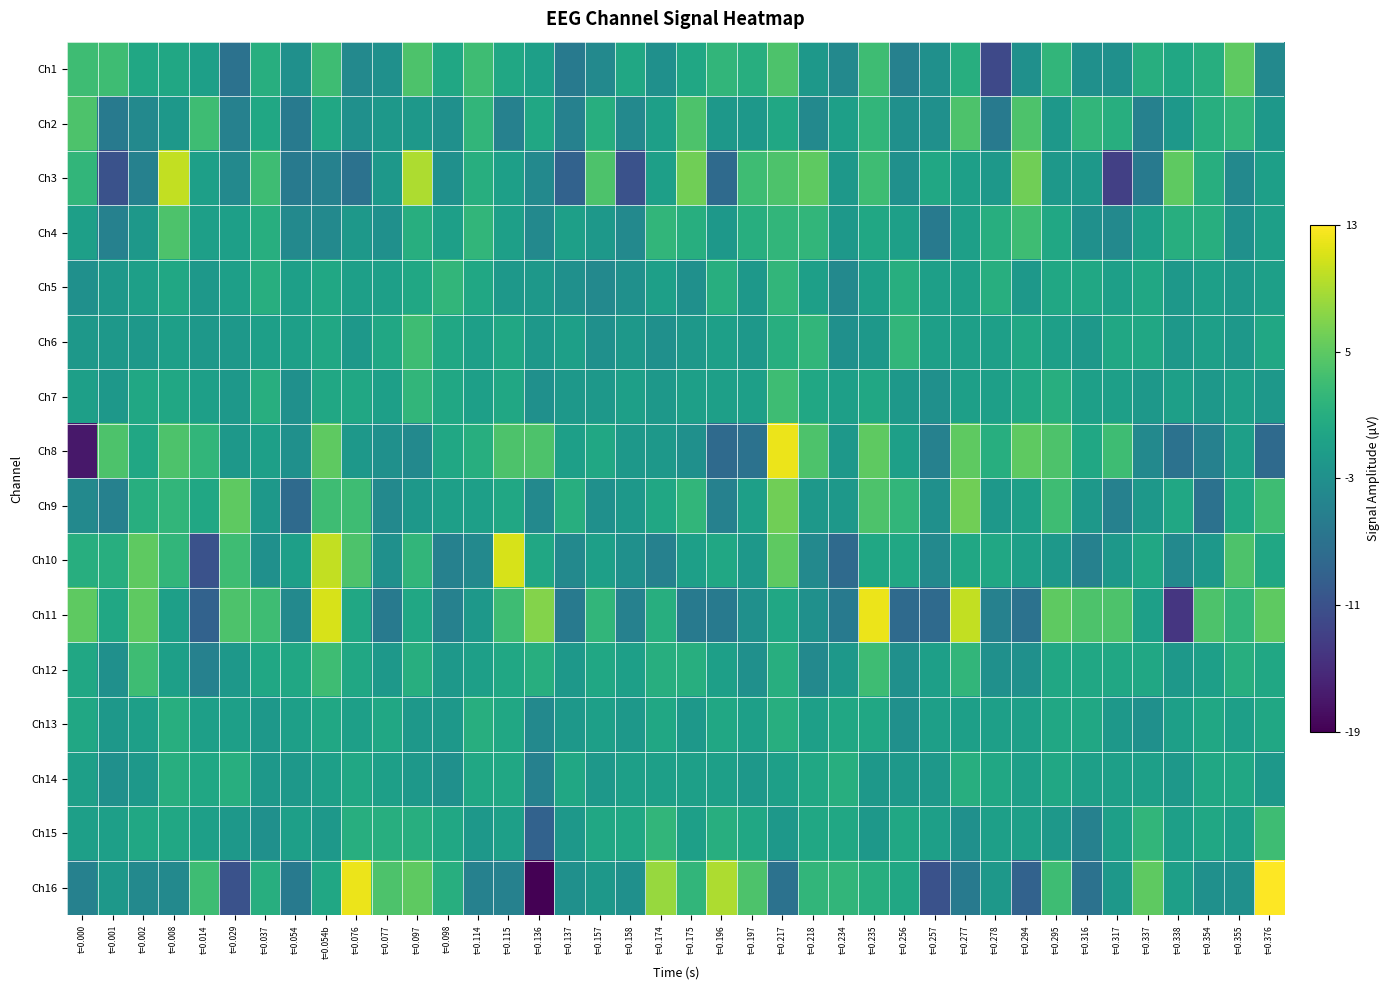

Which series has the largest range (max minus min)?

Ch16